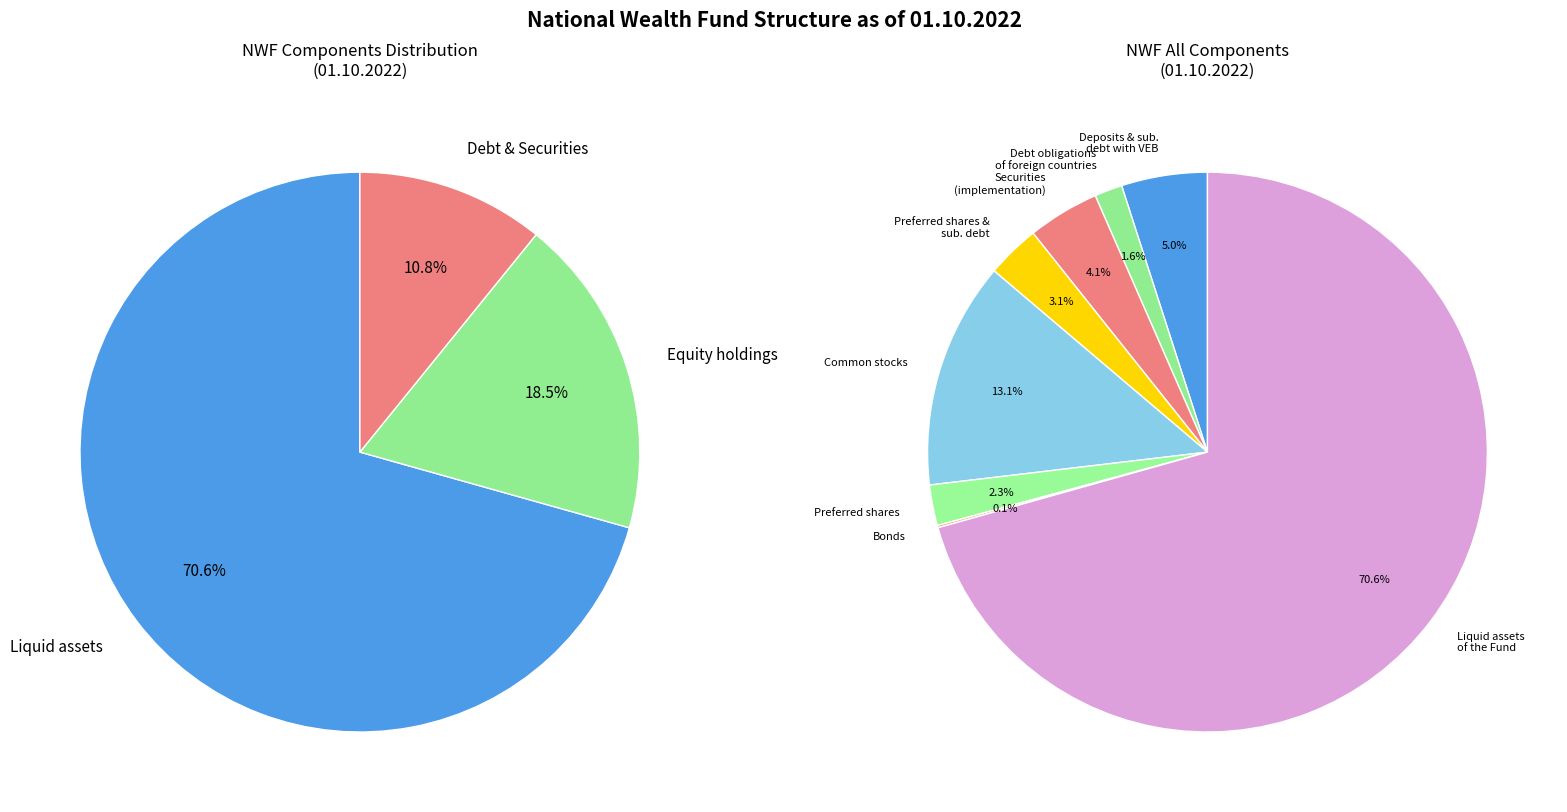

Does Common stocks represent more than half of the total?

No